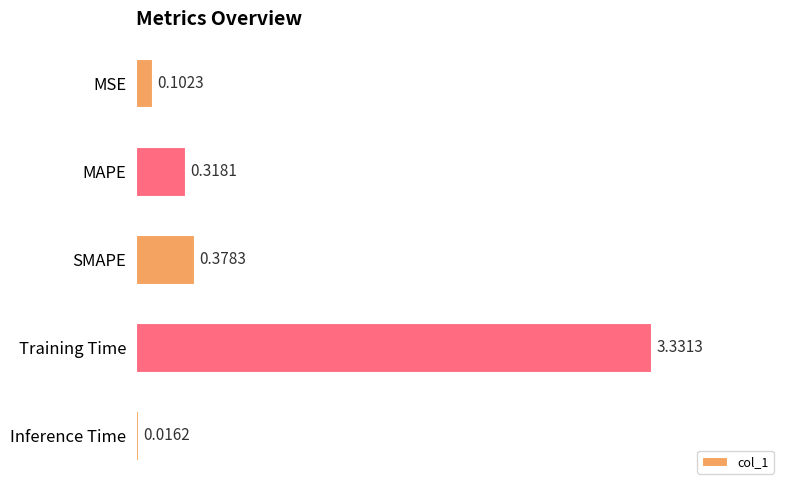

What is the difference between the values at Training Time and MSE?

3.2